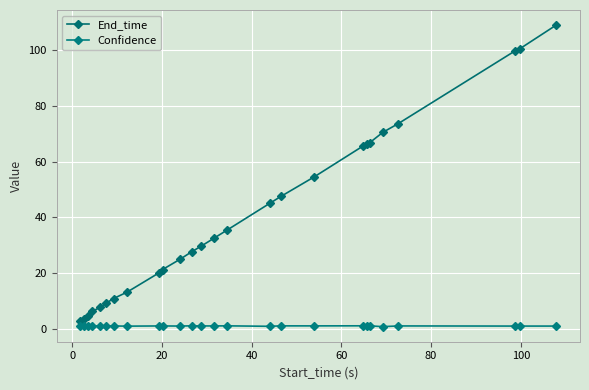

How many values in the End_time series are below 32?

13